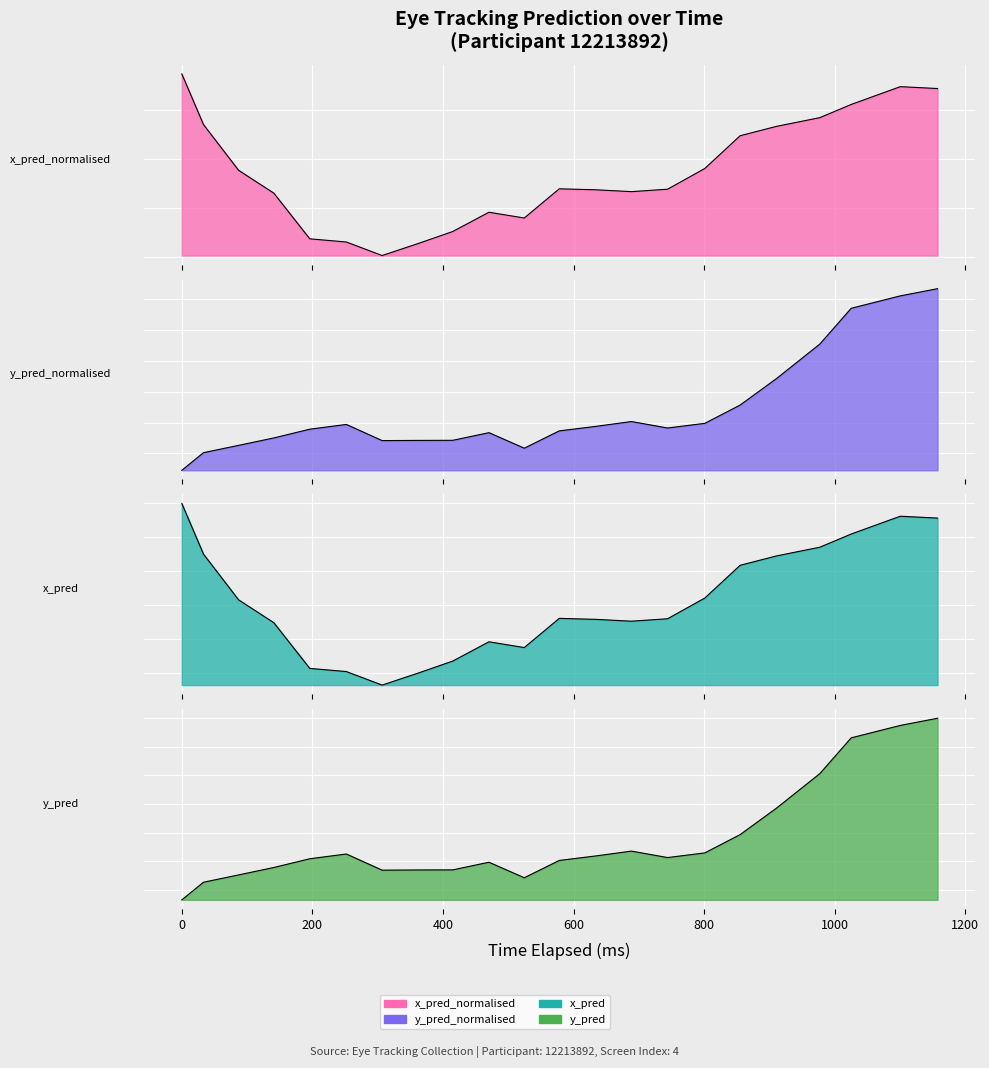

Which series has the largest total across all categories?

x_pred